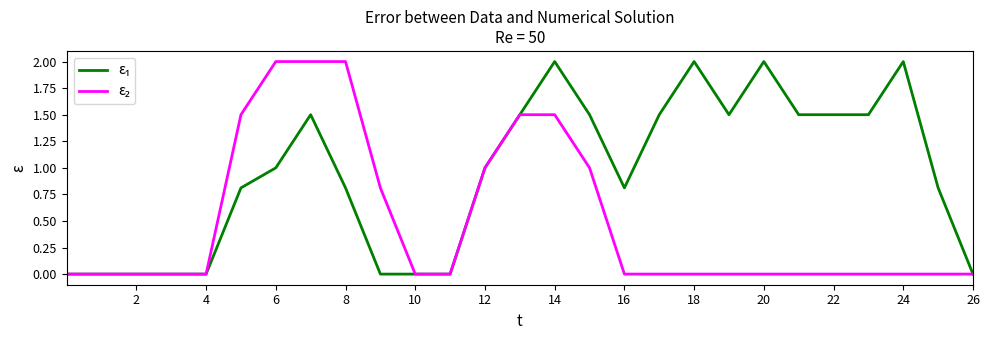

What is the greatest value displayed?

2.0